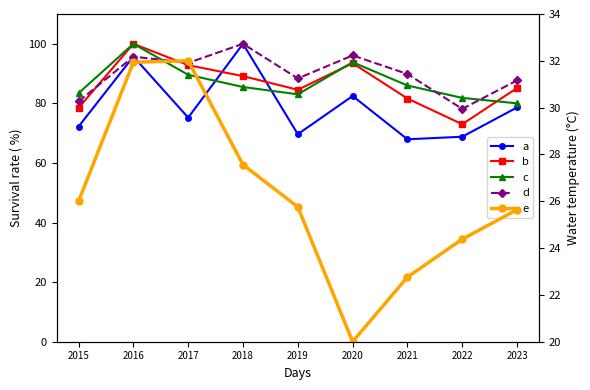

Where is the first local maximum for b?

2016